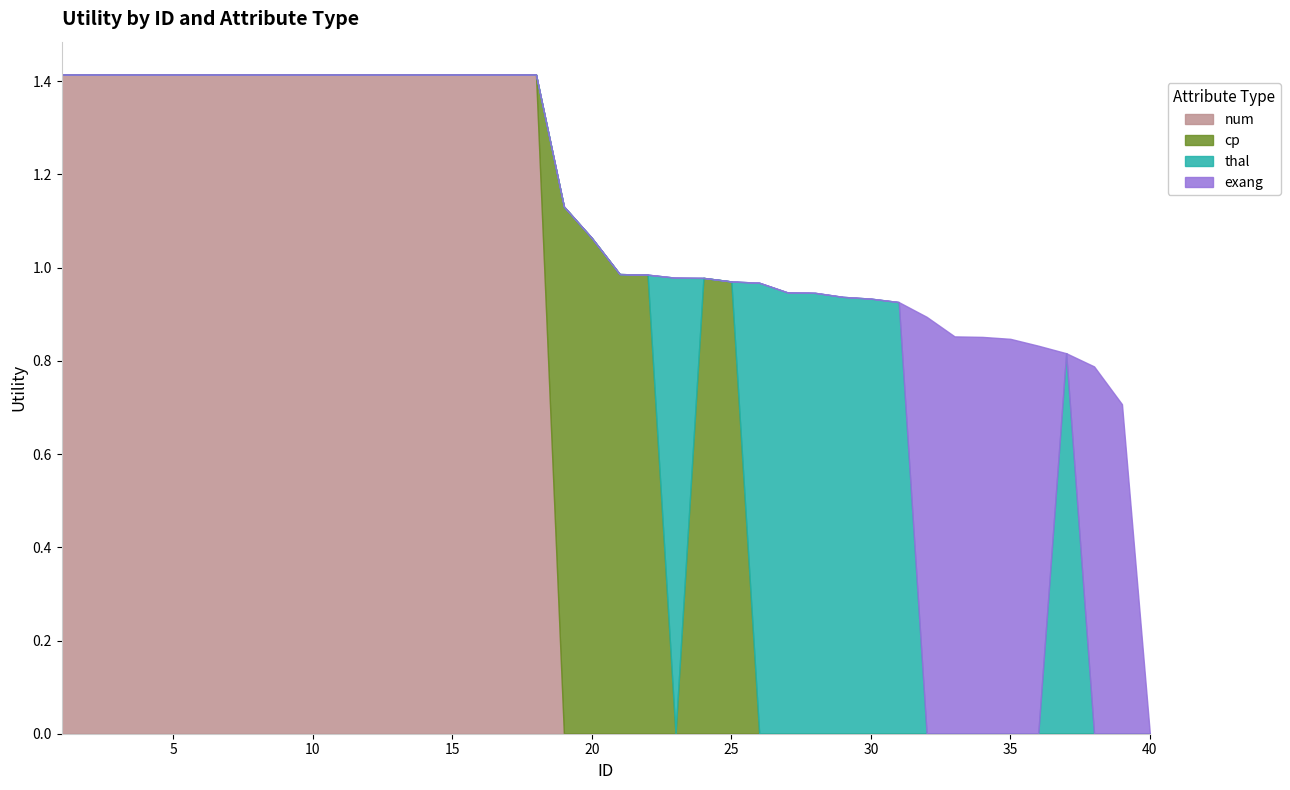

Reading right to left, list all the values displayed in this chart.

num: 0.0	0.0	0.0	0.0	0.0	0.0	0.0	0.0	0.0	0.0	0.0	0.0	0.0	0.0	0.0	0.0	0.0	0.0	0.0	0.0	0.0	0.0	1.4	1.4	1.4	1.4	1.4	1.4	1.4	1.4	1.4	1.4	1.4	1.4	1.4	1.4	1.4	1.4	1.4	1.4
cp: 0.0	0.0	0.0	0.0	0.0	0.0	0.0	0.0	0.0	0.0	0.0	0.0	0.0	0.0	0.0	1.0	1.0	0.0	1.0	1.0	1.1	1.1	0.0	0.0	0.0	0.0	0.0	0.0	0.0	0.0	0.0	0.0	0.0	0.0	0.0	0.0	0.0	0.0	0.0	0.0
thal: 0.0	0.0	0.0	0.8	0.0	0.0	0.0	0.0	0.0	0.9	0.9	0.9	0.9	0.9	1.0	0.0	0.0	1.0	0.0	0.0	0.0	0.0	0.0	0.0	0.0	0.0	0.0	0.0	0.0	0.0	0.0	0.0	0.0	0.0	0.0	0.0	0.0	0.0	0.0	0.0
exang: 0.0	0.7	0.8	0.0	0.8	0.8	0.9	0.9	0.9	0.0	0.0	0.0	0.0	0.0	0.0	0.0	0.0	0.0	0.0	0.0	0.0	0.0	0.0	0.0	0.0	0.0	0.0	0.0	0.0	0.0	0.0	0.0	0.0	0.0	0.0	0.0	0.0	0.0	0.0	0.0